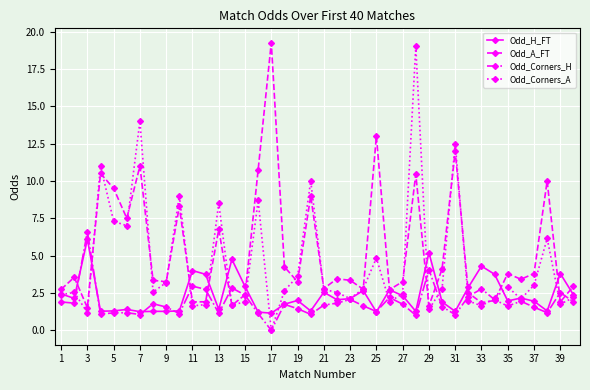

What is the value of the Odd_H_FT point at the 12th from the left?

3.8